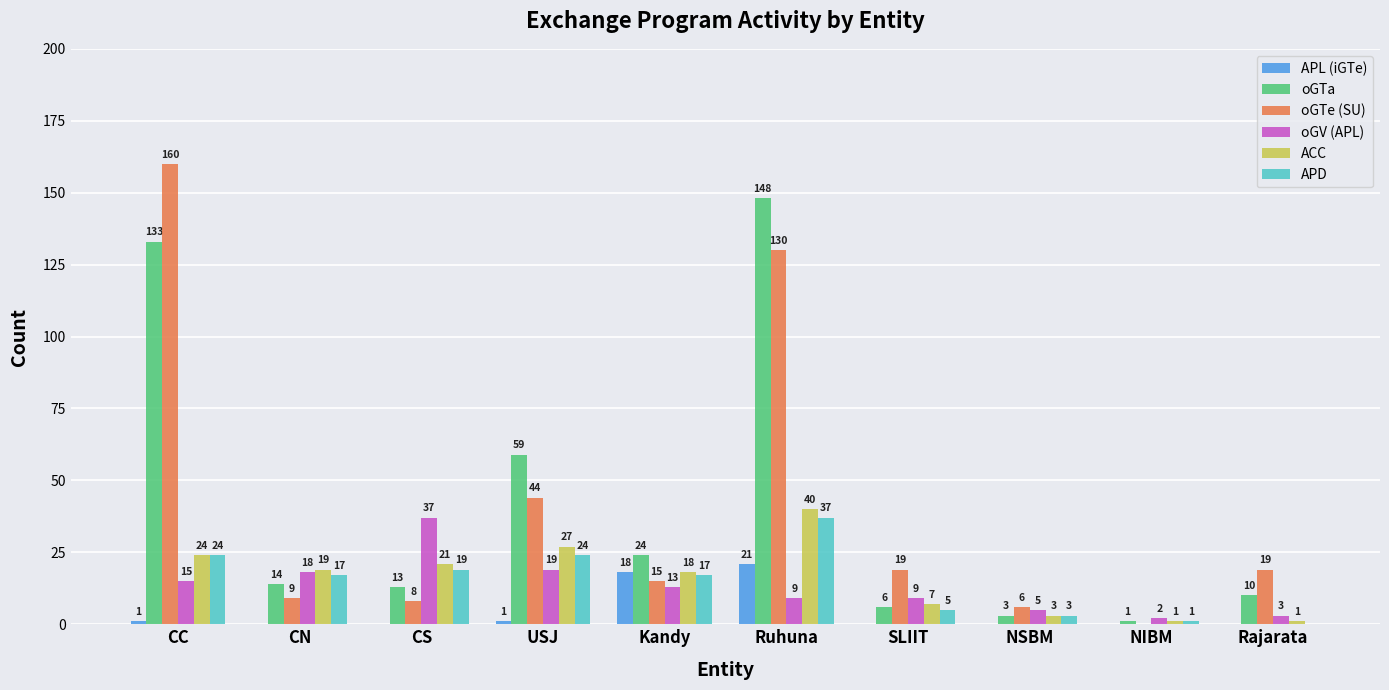

What is the highest value of the APD series?

37